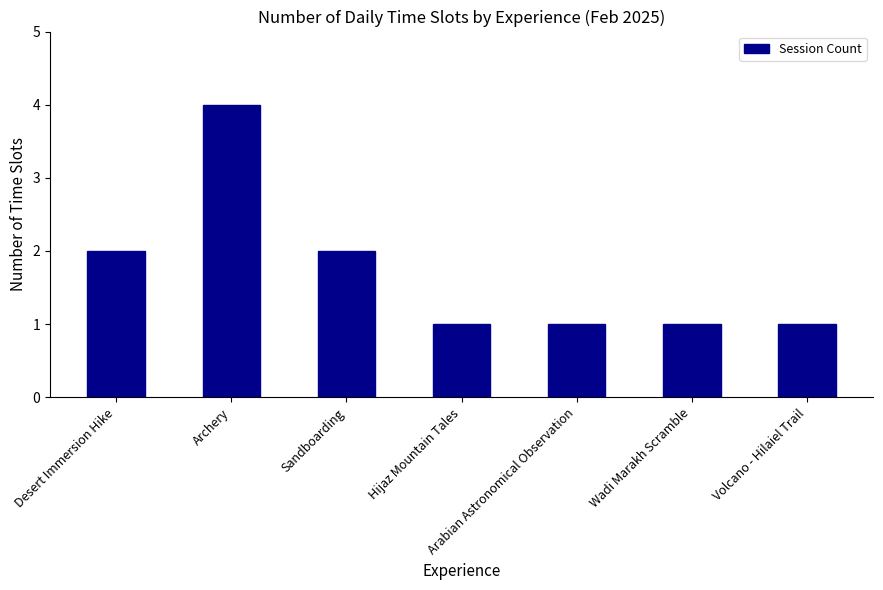

The chart shows a value of 2 at Archery. True or false?

False